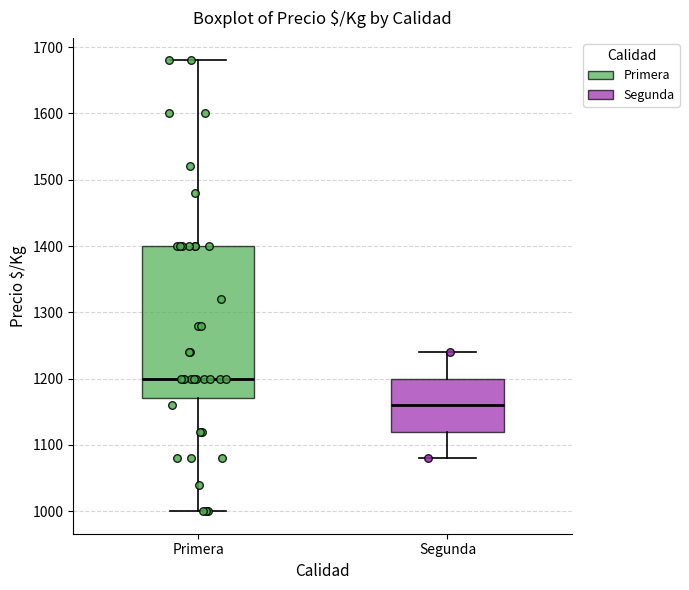

Reading left to right, read every box against the y-axis: the position of its median line, the range the box covers, and the ends of its whiskers. The values are not printed on the chart, so give them approximately, as read against the axis.

Primera: median 1200, box 1170 to 1400, whiskers 1000 to 1680
Segunda: median 1160, box 1120 to 1200, whiskers 1080 to 1240